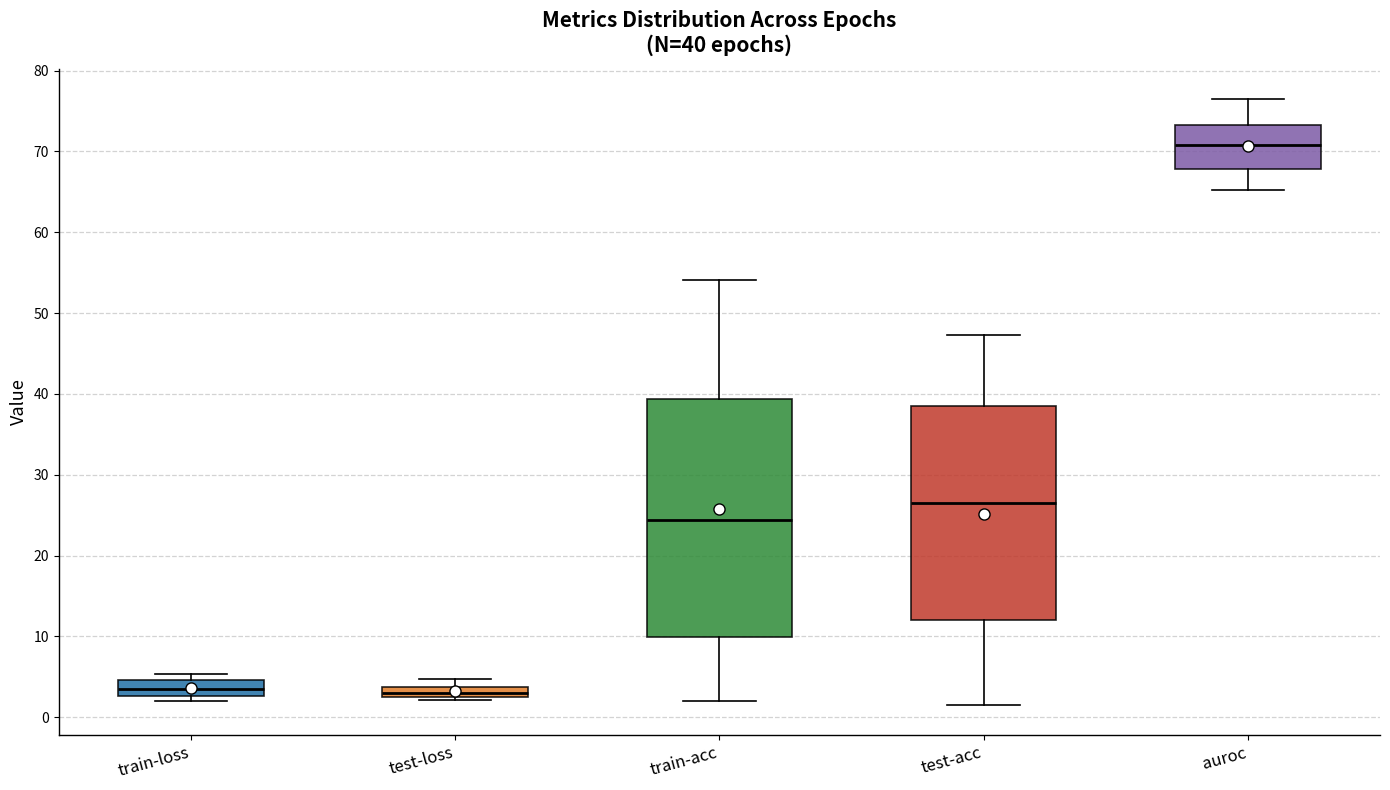

Comparing the boxes themselves (not the whiskers), which one is the tallest?

train-acc